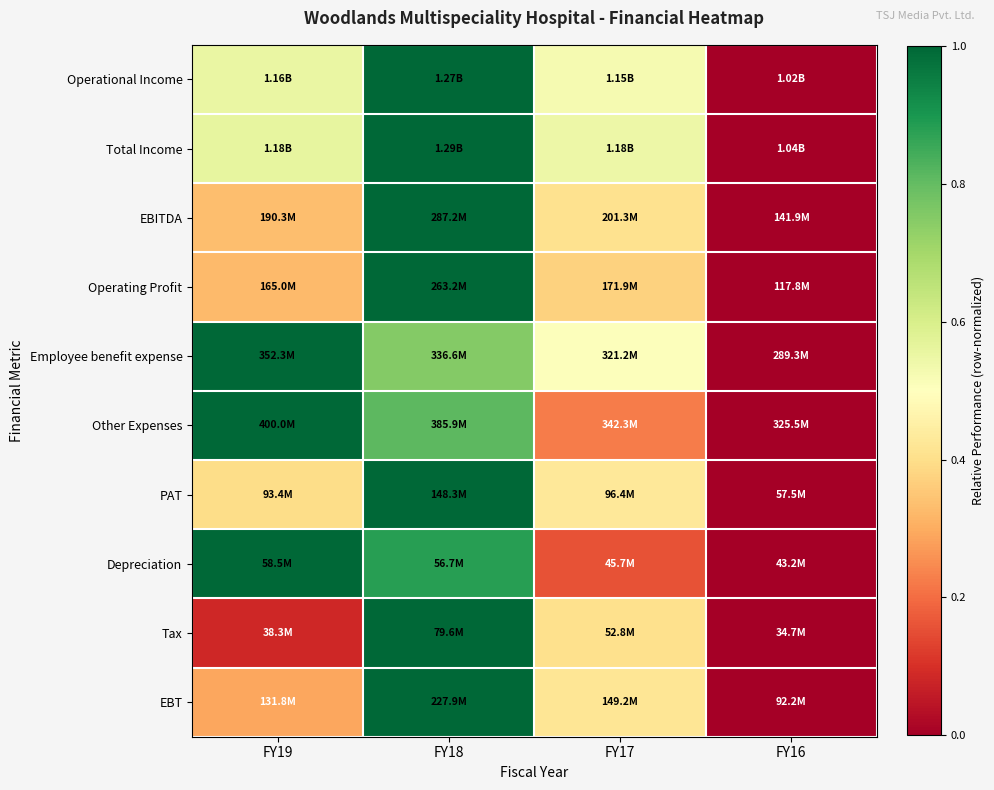

Reading left to right, what are all the values shown in this chart?

Operational Income: FY19=0.6	FY18=1.0	FY17=0.5	FY16=0.0
Total Income: FY19=0.6	FY18=1.0	FY17=0.5	FY16=0.0
EBITDA: FY19=0.3	FY18=1.0	FY17=0.4	FY16=0.0
Operating Profit: FY19=0.3	FY18=1.0	FY17=0.4	FY16=0.0
Employee benefit expense: FY19=1.0	FY18=0.8	FY17=0.5	FY16=0.0
Other Expenses: FY19=1.0	FY18=0.8	FY17=0.2	FY16=0.0
PAT: FY19=0.4	FY18=1.0	FY17=0.4	FY16=0.0
Depreciation: FY19=1.0	FY18=0.9	FY17=0.2	FY16=0.0
Tax: FY19=0.1	FY18=1.0	FY17=0.4	FY16=0.0
EBT: FY19=0.3	FY18=1.0	FY17=0.4	FY16=0.0